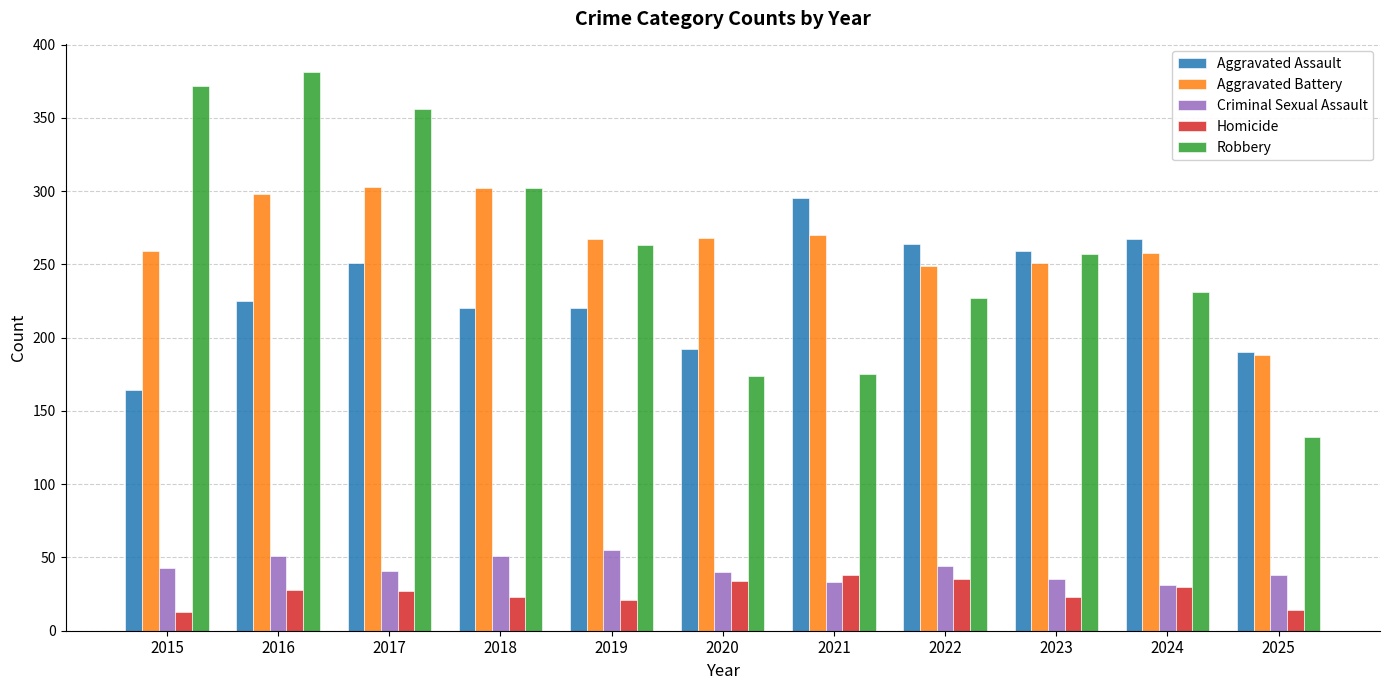

Which category has the highest value across all series?

2016